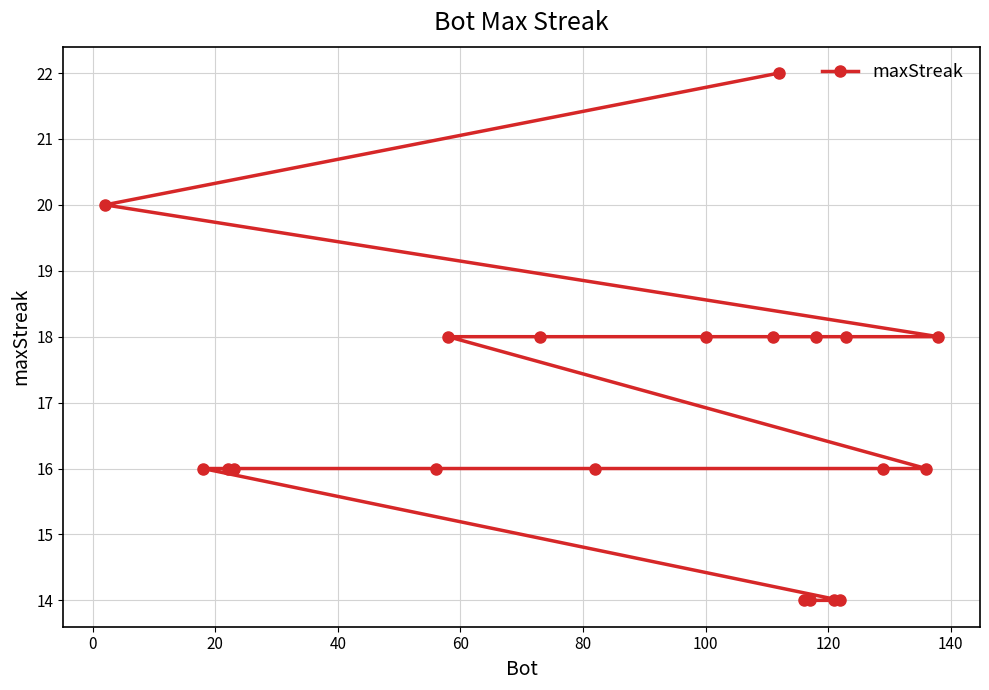

Reading left to right, extract all data points from this chart.

20	16	16	16	16	18	18	16	18	18	22	14	14	18	14	14	18	16	16	18